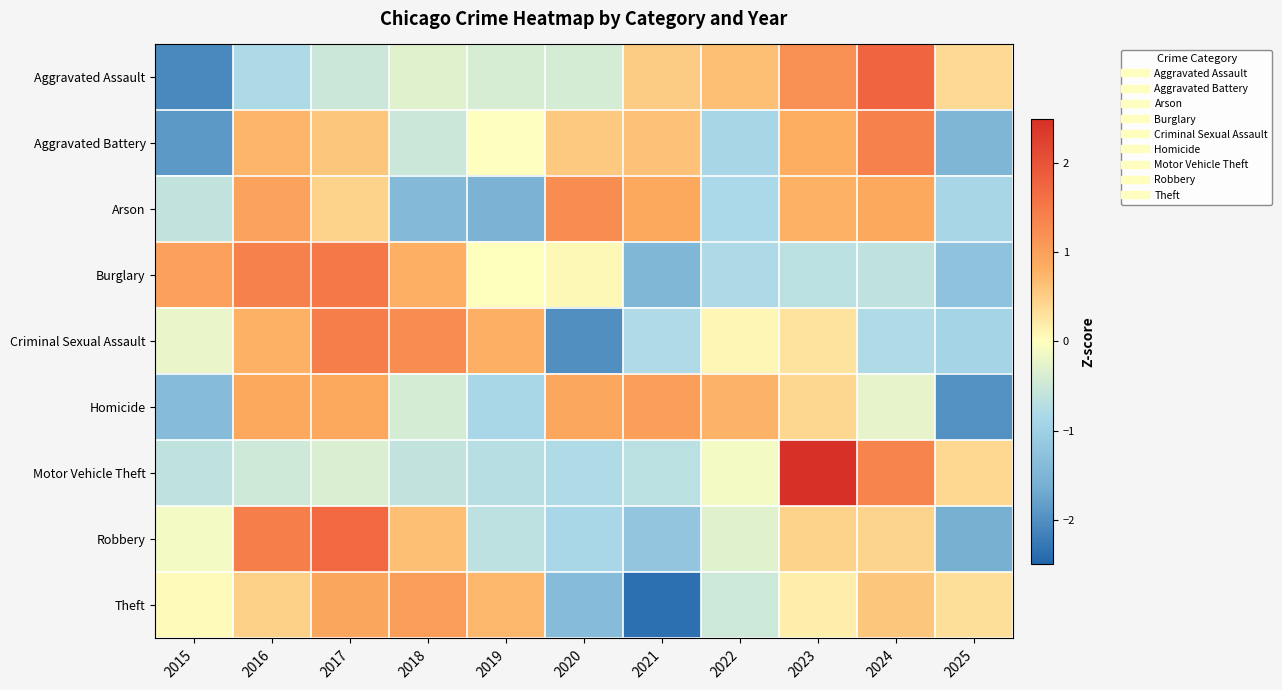

Reading left to right, list all the values displayed in this chart.

Aggravated Assault: 2015=-2.1	2016=-0.8	2017=-0.5	2018=-0.3	2019=-0.4	2020=-0.4	2021=0.5	2022=0.7	2023=1.2	2024=1.8	2025=0.4
Aggravated Battery: 2015=-1.9	2016=0.7	2017=0.6	2018=-0.5	2019=-0.0	2020=0.6	2021=0.6	2022=-0.9	2023=0.8	2024=1.4	2025=-1.5
Arson: 2015=-0.6	2016=1.0	2017=0.5	2018=-1.4	2019=-1.5	2020=1.2	2021=0.9	2022=-0.8	2023=0.8	2024=0.9	2025=-0.9
Burglary: 2015=1.0	2016=1.4	2017=1.5	2018=0.8	2019=0.0	2020=0.1	2021=-1.5	2022=-0.8	2023=-0.7	2024=-0.6	2025=-1.2
Criminal Sexual Assault: 2015=-0.2	2016=0.8	2017=1.4	2018=1.2	2019=0.8	2020=-2.0	2021=-0.8	2022=0.1	2023=0.3	2024=-0.8	2025=-0.9
Homicide: 2015=-1.4	2016=0.9	2017=0.9	2018=-0.4	2019=-0.8	2020=0.9	2021=1.0	2022=0.8	2023=0.4	2024=-0.3	2025=-2.0
Motor Vehicle Theft: 2015=-0.6	2016=-0.5	2017=-0.4	2018=-0.6	2019=-0.7	2020=-0.8	2021=-0.7	2022=-0.1	2023=2.5	2024=1.4	2025=0.4
Robbery: 2015=-0.1	2016=1.4	2017=1.7	2018=0.6	2019=-0.7	2020=-0.9	2021=-1.2	2022=-0.3	2023=0.5	2024=0.4	2025=-1.6
Theft: 2015=0.0	2016=0.5	2017=0.9	2018=1.0	2019=0.7	2020=-1.4	2021=-2.4	2022=-0.5	2023=0.2	2024=0.6	2025=0.3